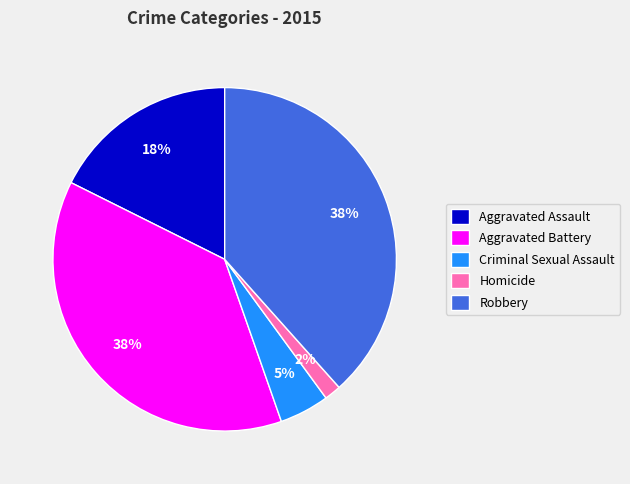

To the nearest percent, what is the difference between the Criminal Sexual Assault and Homicide slice percentages?

3%